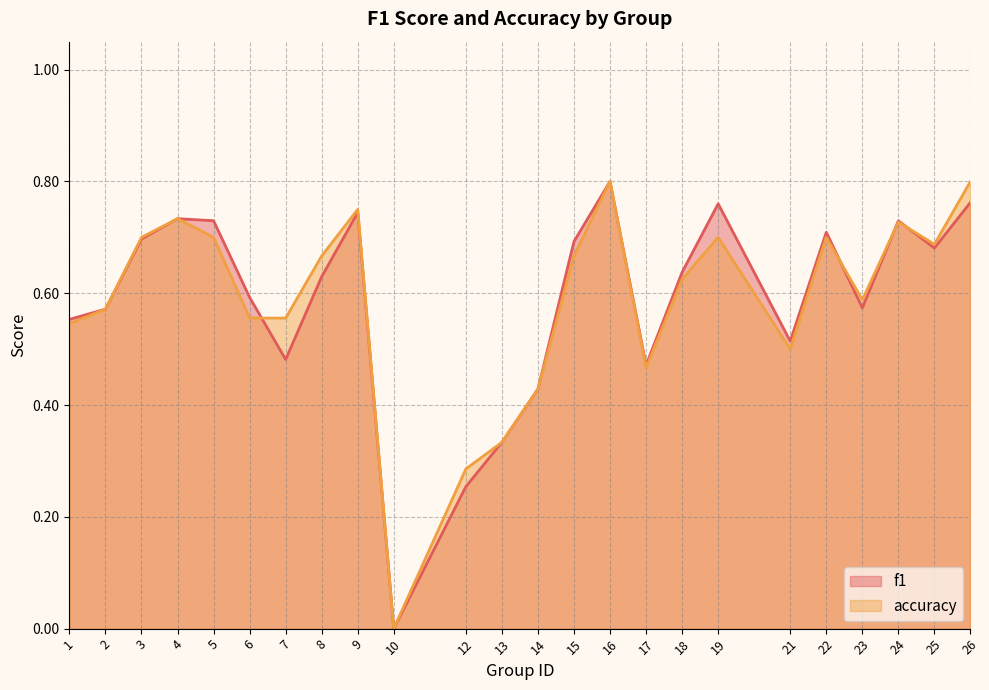

What is the value of the accuracy point at the 23rd from the left?

0.7